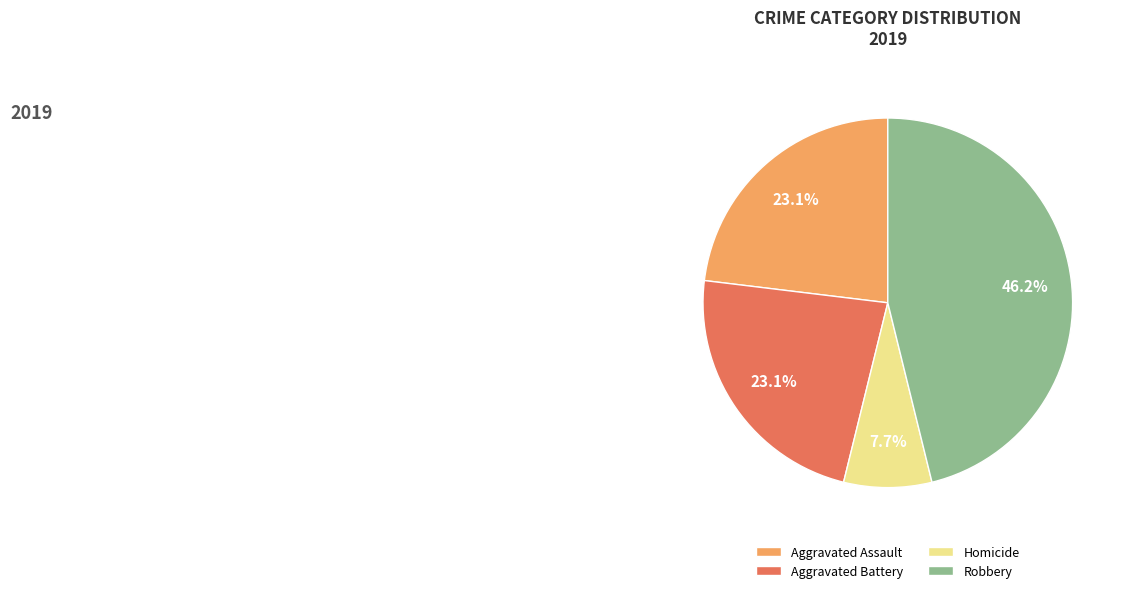

Do Aggravated Battery and Robbery together represent more than half of the pie?

Yes